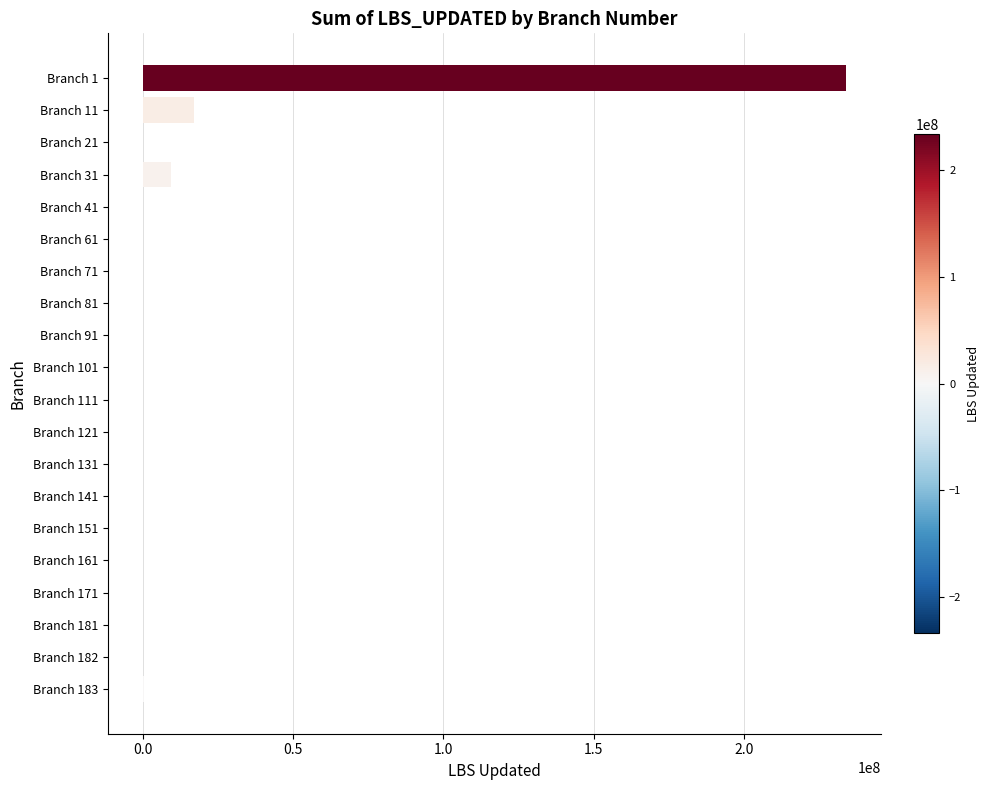

The value at Branch 11 is 6541373. True or false?

False